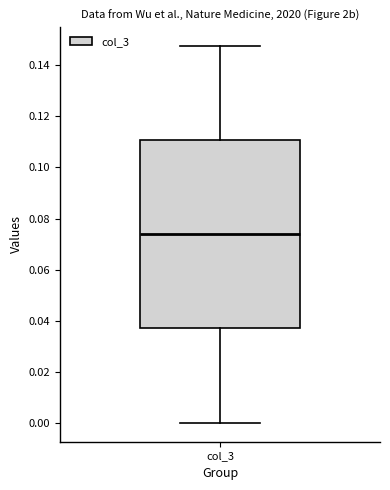

Transcribe this box plot: give where the median line is, the range the box spans, and where the two whiskers end, as read against the y-axis. The values are not printed on the chart, so give them approximately, as read against the axis.

median 0.074, box 0.038 to 0.110, whiskers 0.000 to 0.148